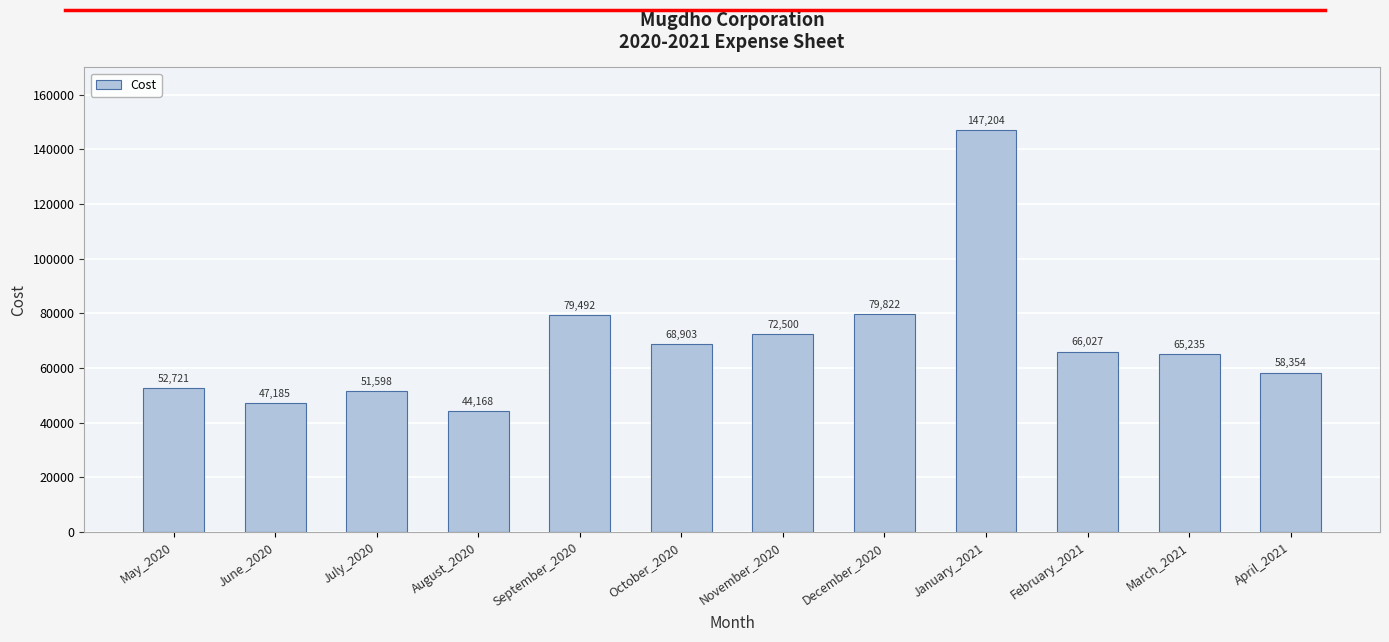

Between November_2020 and March_2021, which is larger?

November_2020